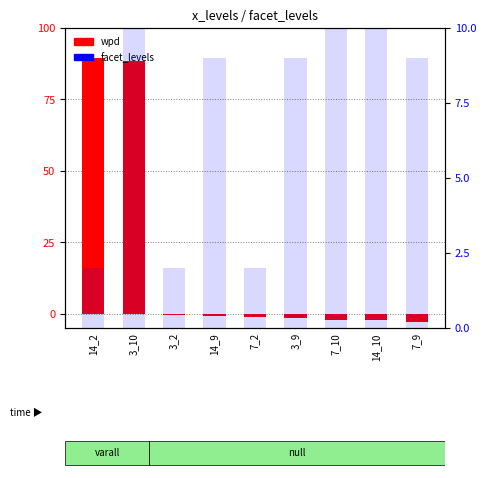

The wpd series shows -2.9 at 7_9. True or false?

True